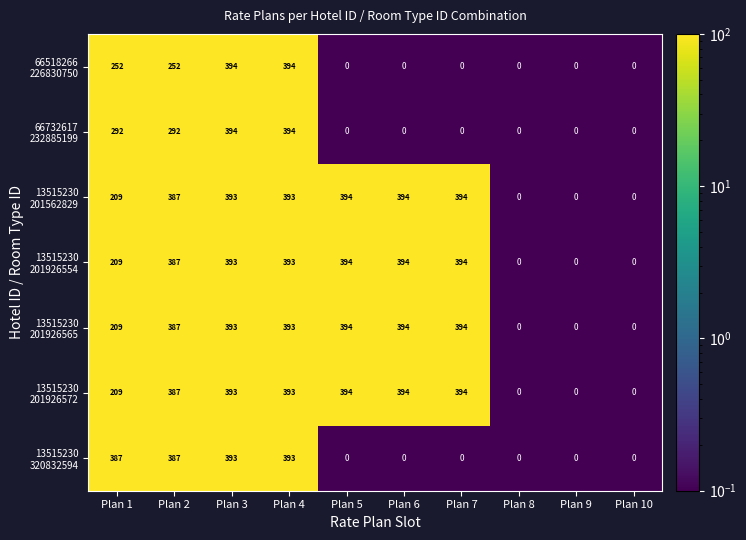

What is the total value across all series at Plan 1?

1767